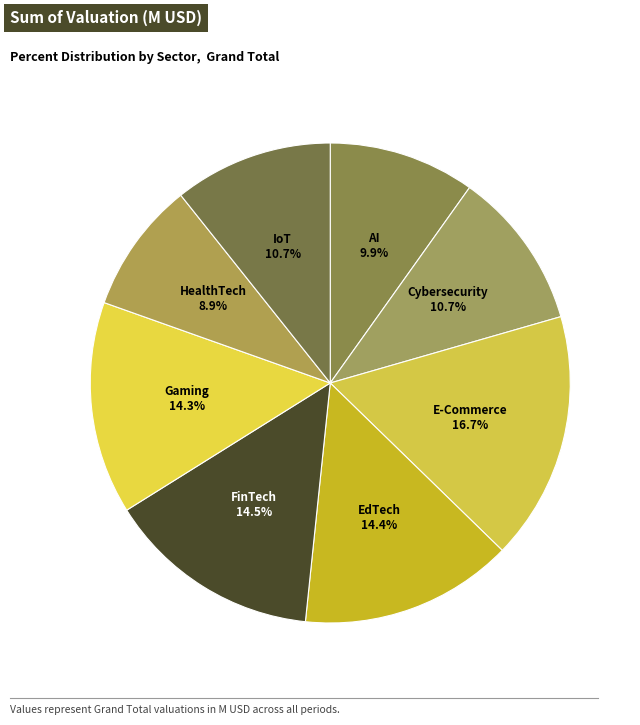

To the nearest percent, what is the average slice percentage?

12%